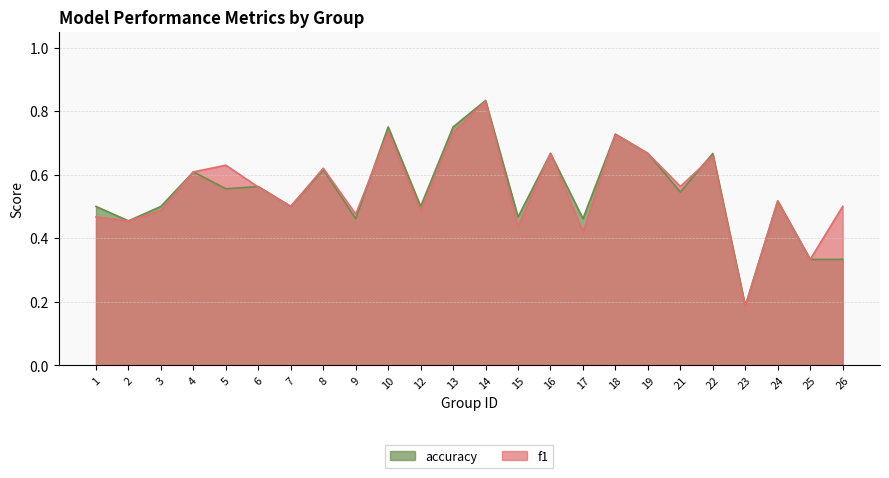

What is the value of the accuracy point at the 14th from the left?

0.5